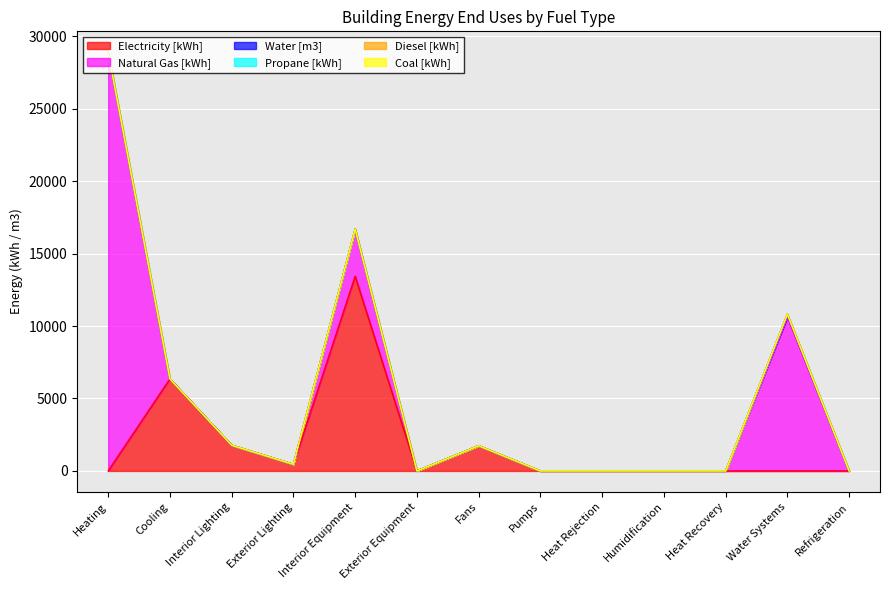

Is it true that Coal [kWh] equals 0.0 at Pumps?

True